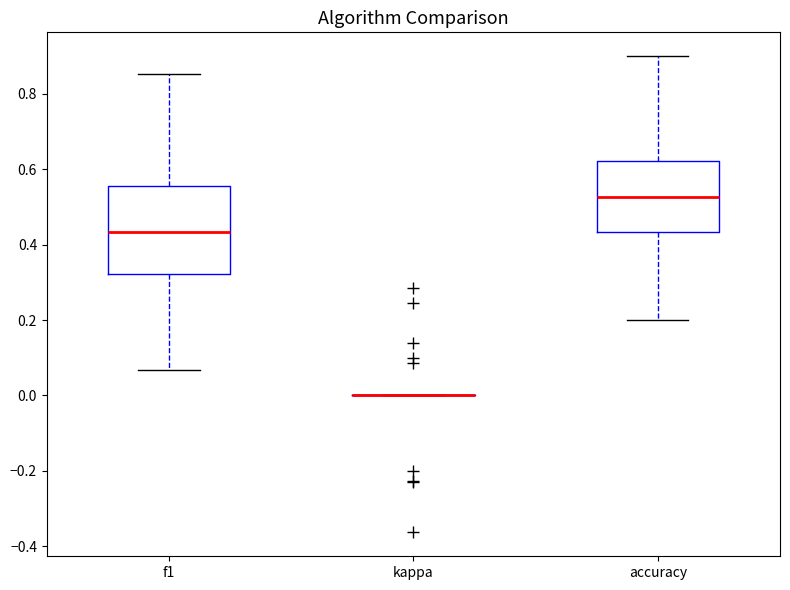

Reading left to right, read every box against the y-axis: the position of its median line, the range the box covers, and the ends of its whiskers. The values are not printed on the chart, so give them approximately, as read against the axis.

f1: median 0.44, box 0.32 to 0.56, whiskers 0.06 to 0.86
kappa: box collapsed to a line at 0.00, whiskers 0.00 to 0.00
accuracy: median 0.52, box 0.44 to 0.62, whiskers 0.20 to 0.90